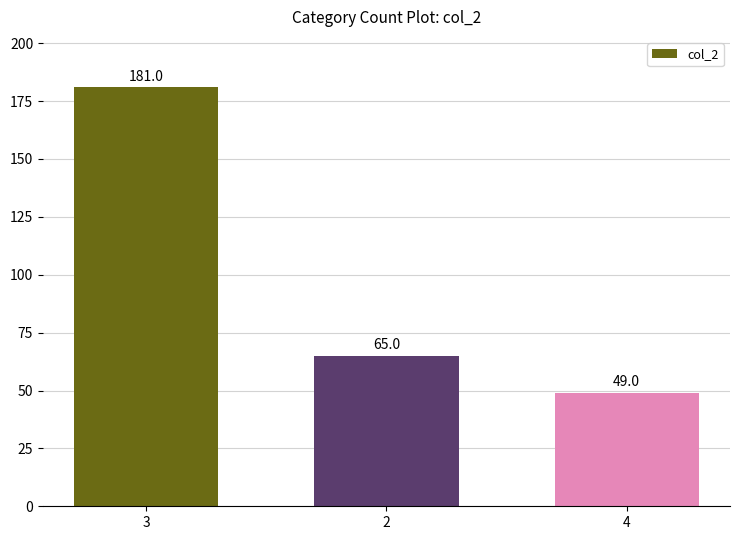

Which label corresponds to the largest value in the chart?

3